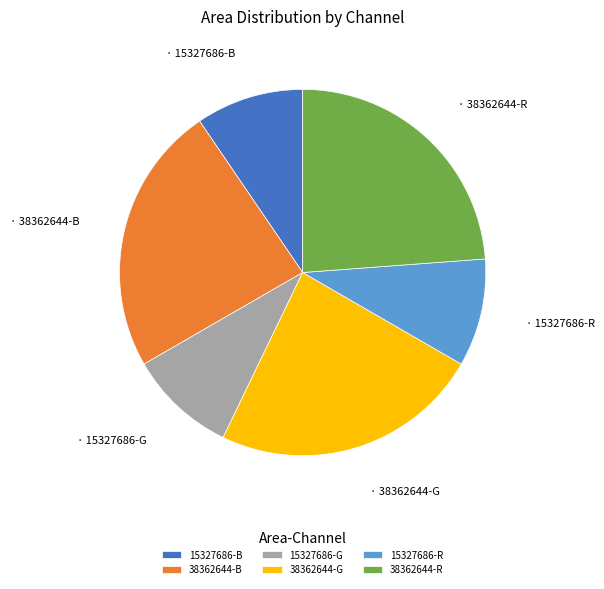

Approximately how many times larger is the value at 15327686-B compared to 38362644-B?

0.4